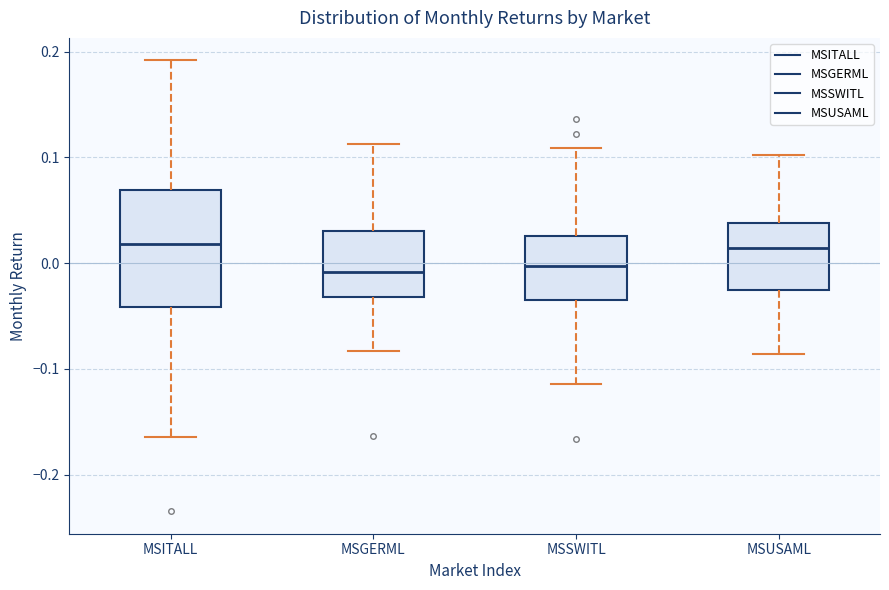

Reading left to right, read every box against the y-axis: the position of its median line, the range the box covers, and the ends of its whiskers. The values are not printed on the chart, so give them approximately, as read against the axis.

MSITALL: median 0.02, box -0.04 to 0.07, whiskers -0.16 to 0.19
MSGERML: median -0.01, box -0.03 to 0.03, whiskers -0.08 to 0.11
MSSWITL: median 0.00, box -0.03 to 0.03, whiskers -0.11 to 0.11
MSUSAML: median 0.01, box -0.03 to 0.04, whiskers -0.09 to 0.10